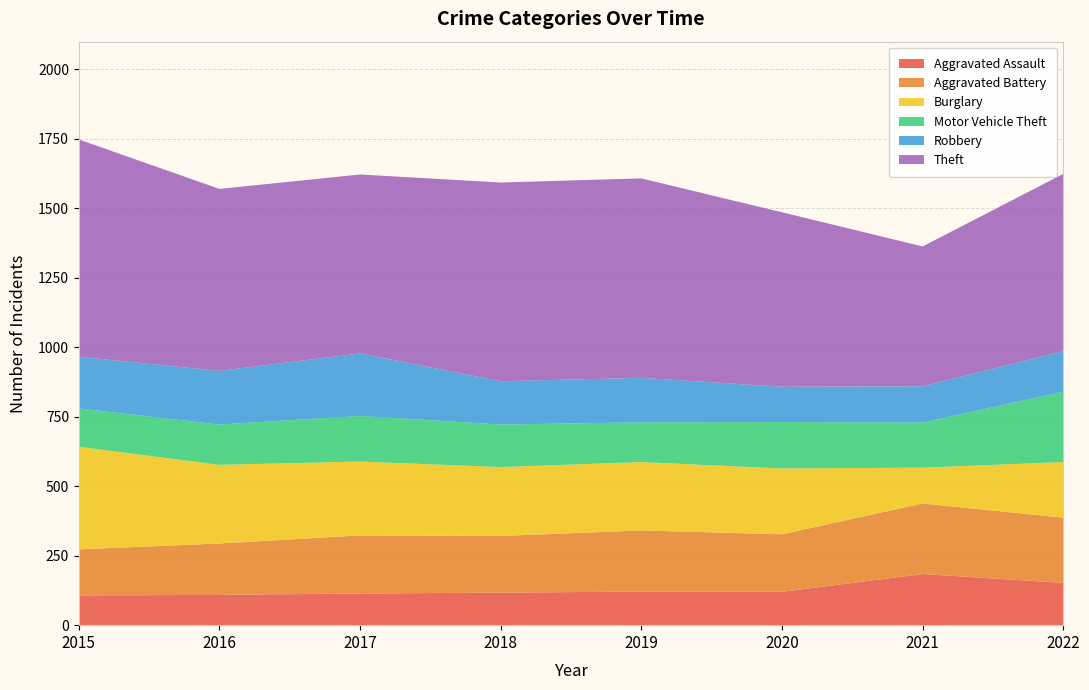

Reading left to right, extract all data points from this chart.

Aggravated Assault: 107	109	114	117	121	120	184	152
Aggravated Battery: 166	185	209	204	220	207	254	235
Burglary: 369	283	266	248	246	237	129	200
Motor Vehicle Theft: 138	145	164	153	143	167	162	253
Robbery: 186	193	225	156	160	127	131	146
Theft: 782	655	644	715	718	628	503	638